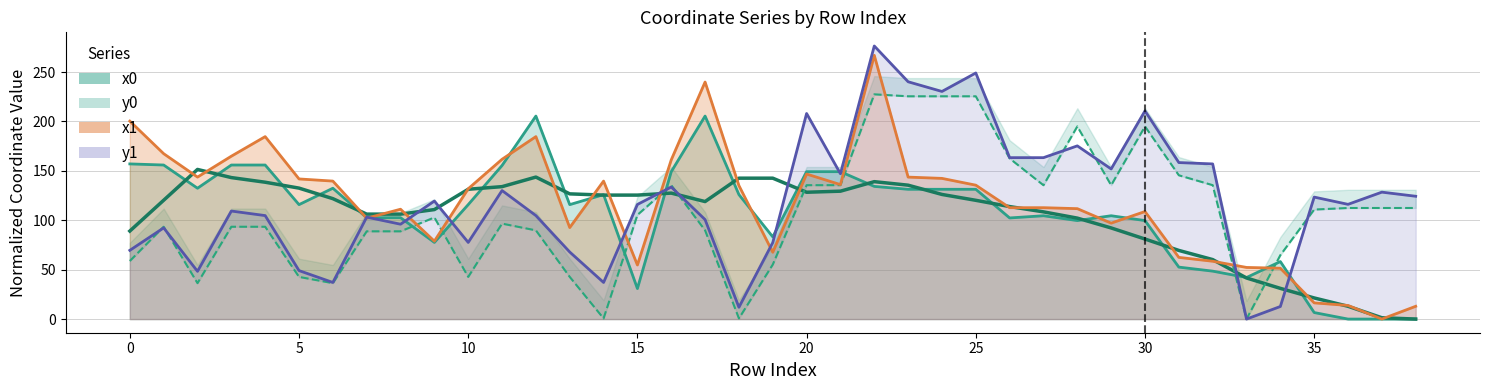

At how many categories does at least one series exceed 46?

39